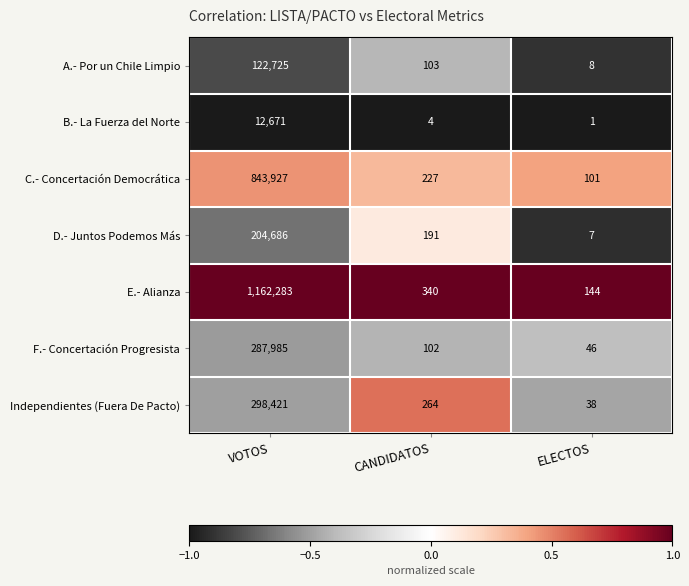

At which category is the sum across all series the highest?

VOTOS